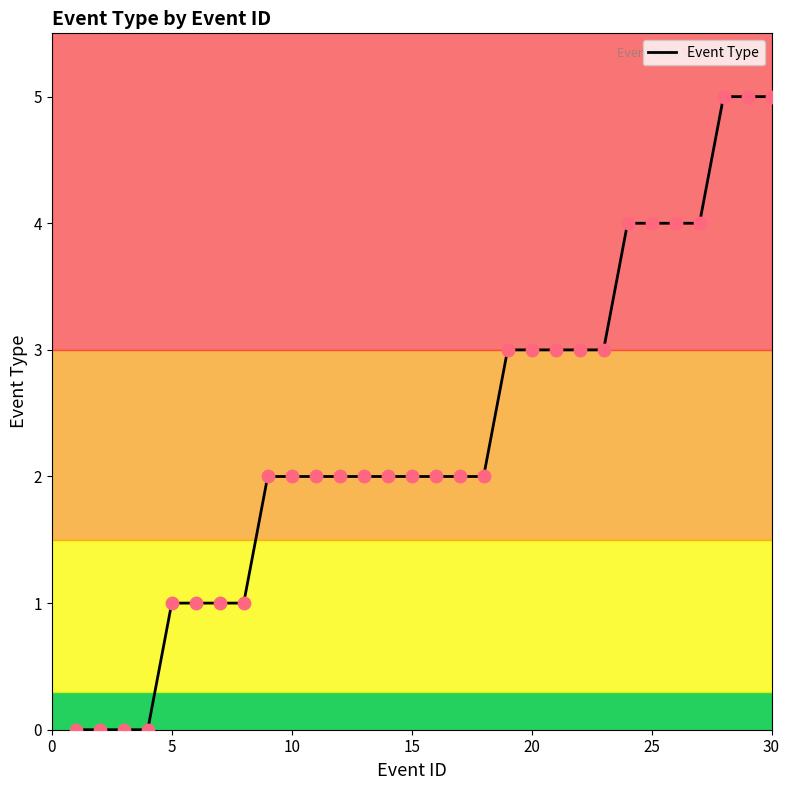

What is the greatest value displayed?

5